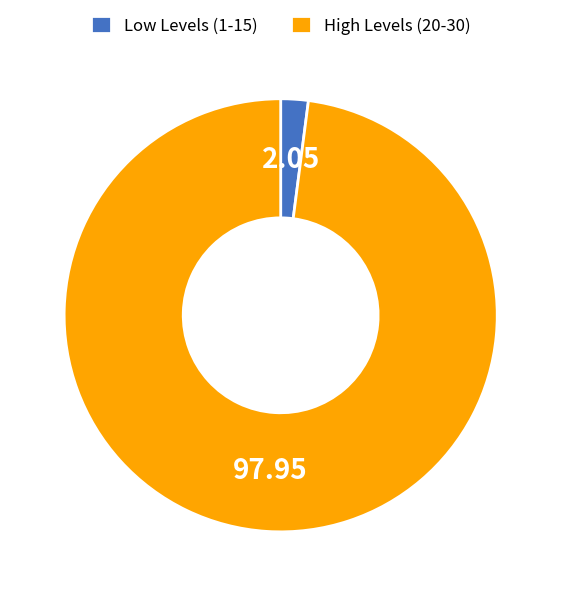

Approximately how many times larger is the value at High Levels (20-30) compared to Low Levels (1-15)?

47.8